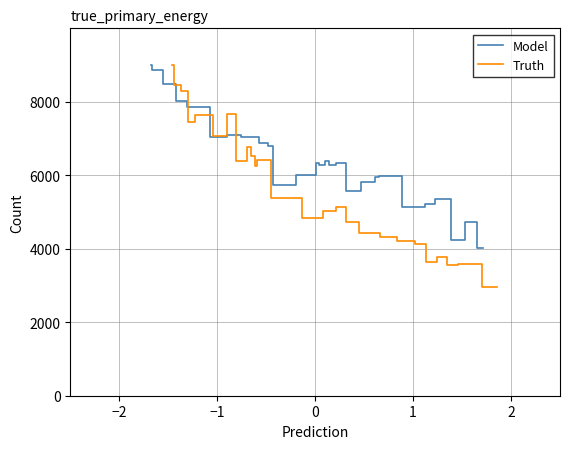

What is the value of the Truth point at the 1st from the left?

9000.0